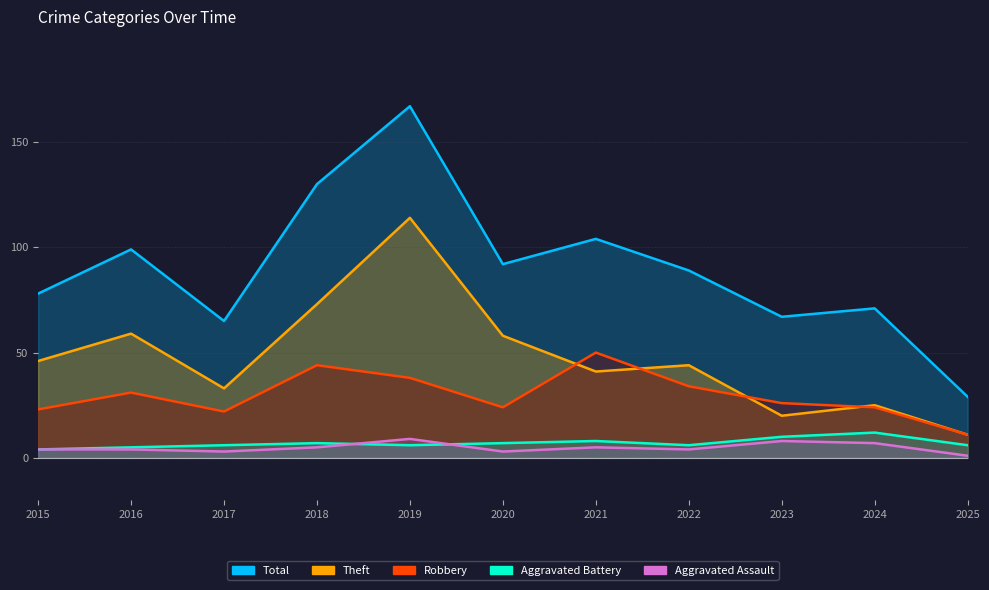

Reading right to left, what are all the values shown in this chart?

Total: 29	71	67	89	104	92	167	130	65	99	78
Theft: 11	25	20	44	41	58	114	73	33	59	46
Robbery: 11	24	26	34	50	24	38	44	22	31	23
Aggravated Battery: 6	12	10	6	8	7	6	7	6	5	4
Aggravated Assault: 1	7	8	4	5	3	9	5	3	4	4